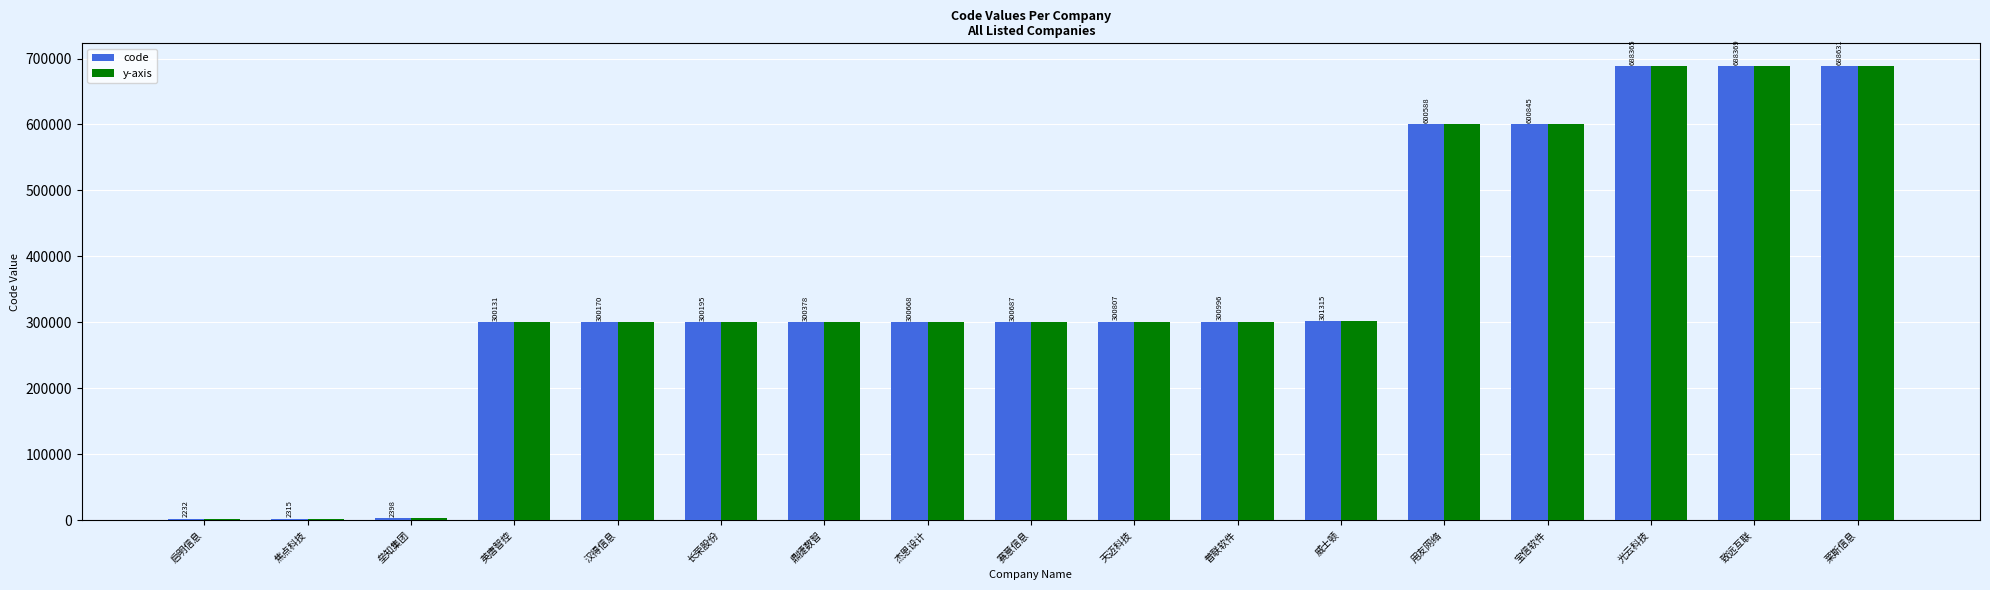

Reading left to right, list all the values displayed in this chart.

code: 启明信息=2232	焦点科技=2315	垒知集团=2398	英唐智控=300131	汉得信息=300170	长荣股份=300195	鼎捷数智=300378	杰恩设计=300668	赛意信息=300687	天迈科技=300807	普联软件=300996	威士顿=301315	用友网络=600588	宝信软件=600845	光云科技=688365	致远互联=688369	莱斯信息=688631
y-axis: 启明信息=2232	焦点科技=2315	垒知集团=2398	英唐智控=300131	汉得信息=300170	长荣股份=300195	鼎捷数智=300378	杰恩设计=300668	赛意信息=300687	天迈科技=300807	普联软件=300996	威士顿=301315	用友网络=600588	宝信软件=600845	光云科技=688365	致远互联=688369	莱斯信息=688631